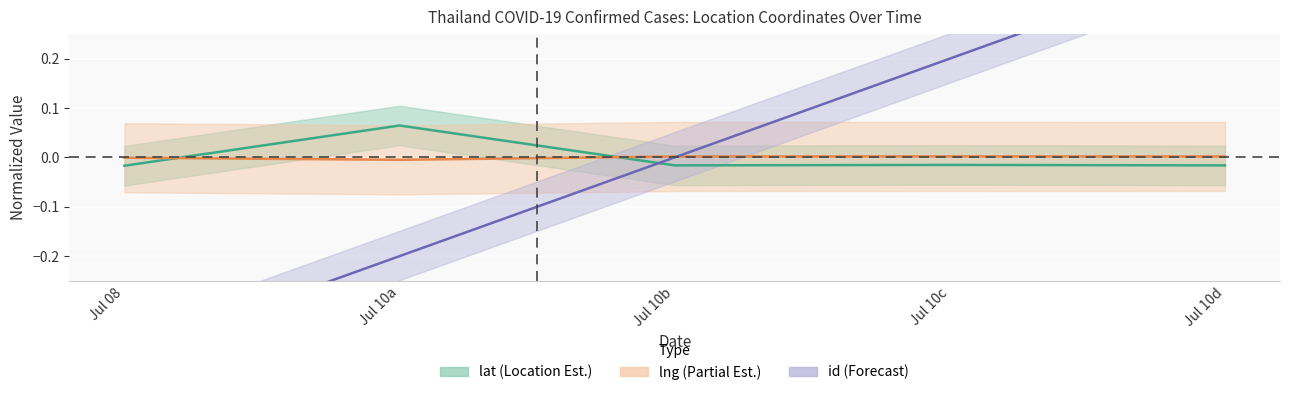

How many values in id are above zero?

2